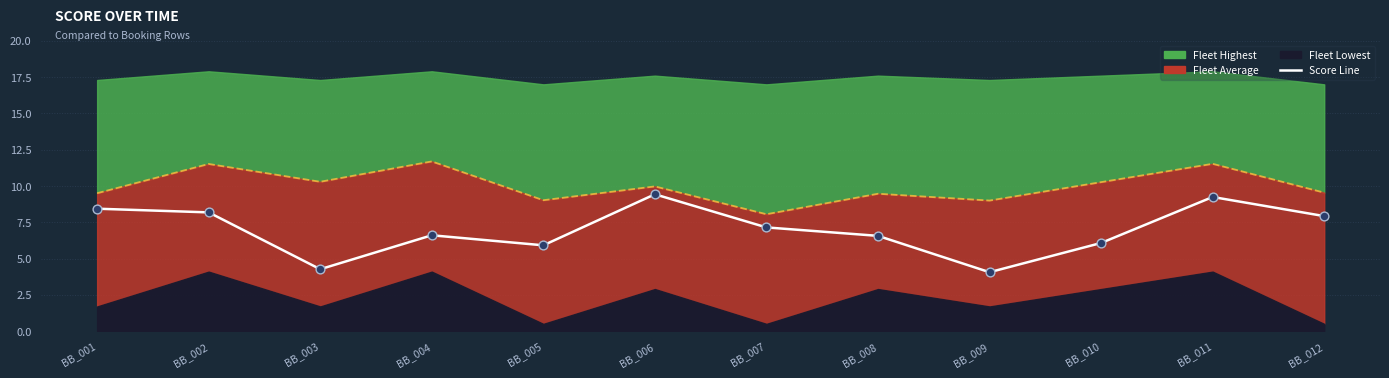

What is the total value across all series at BB_008?

22.6